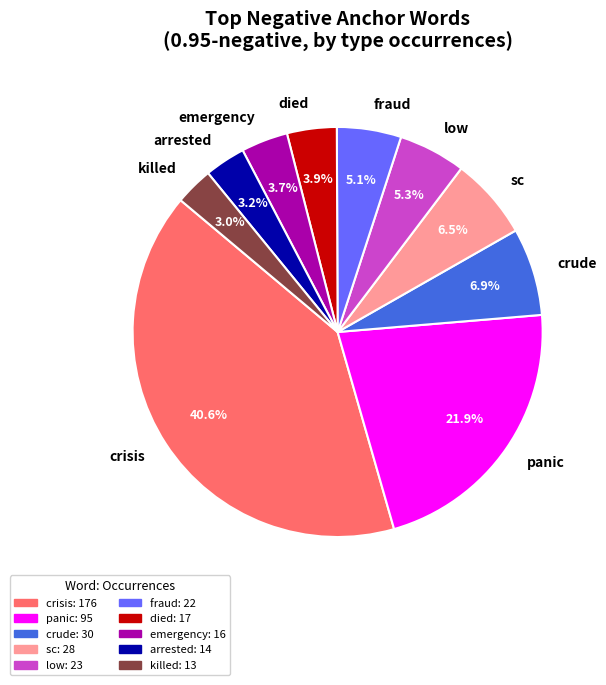

Does any single category account for the majority?

No